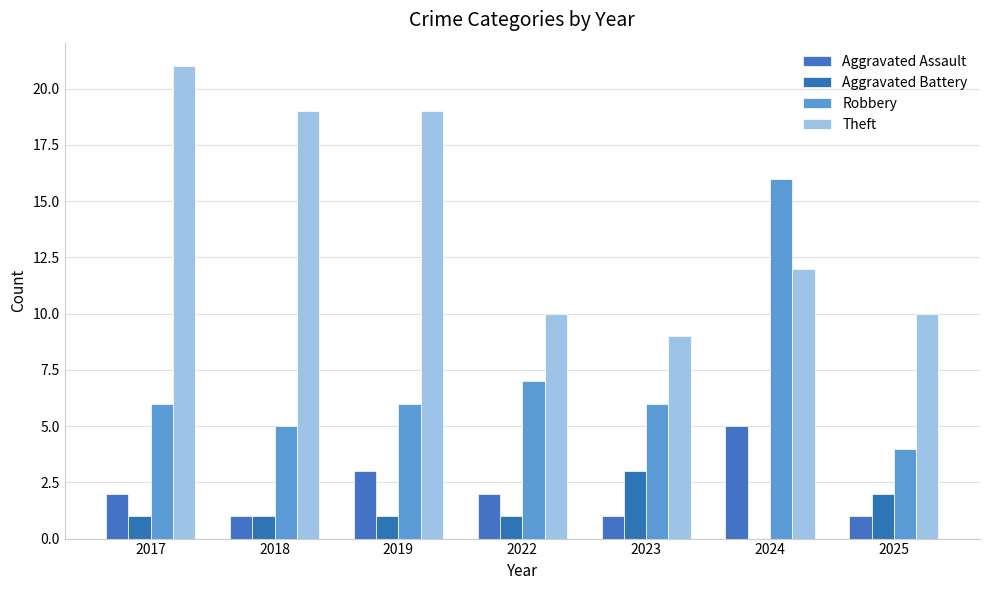

True or false: Aggravated Battery has a value of 1 at 2024.

False